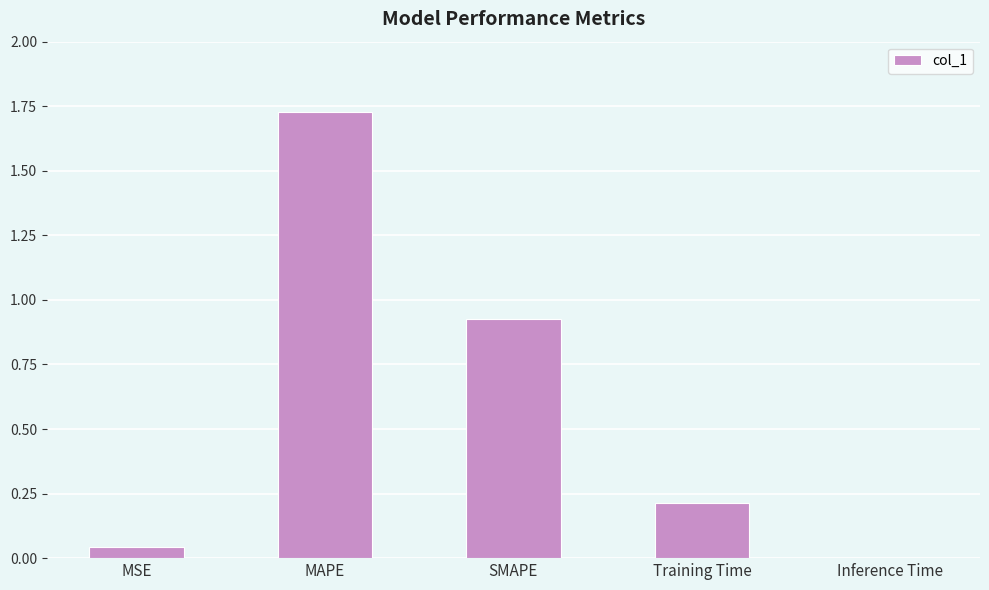

Which label corresponds to the largest value in the chart?

MAPE